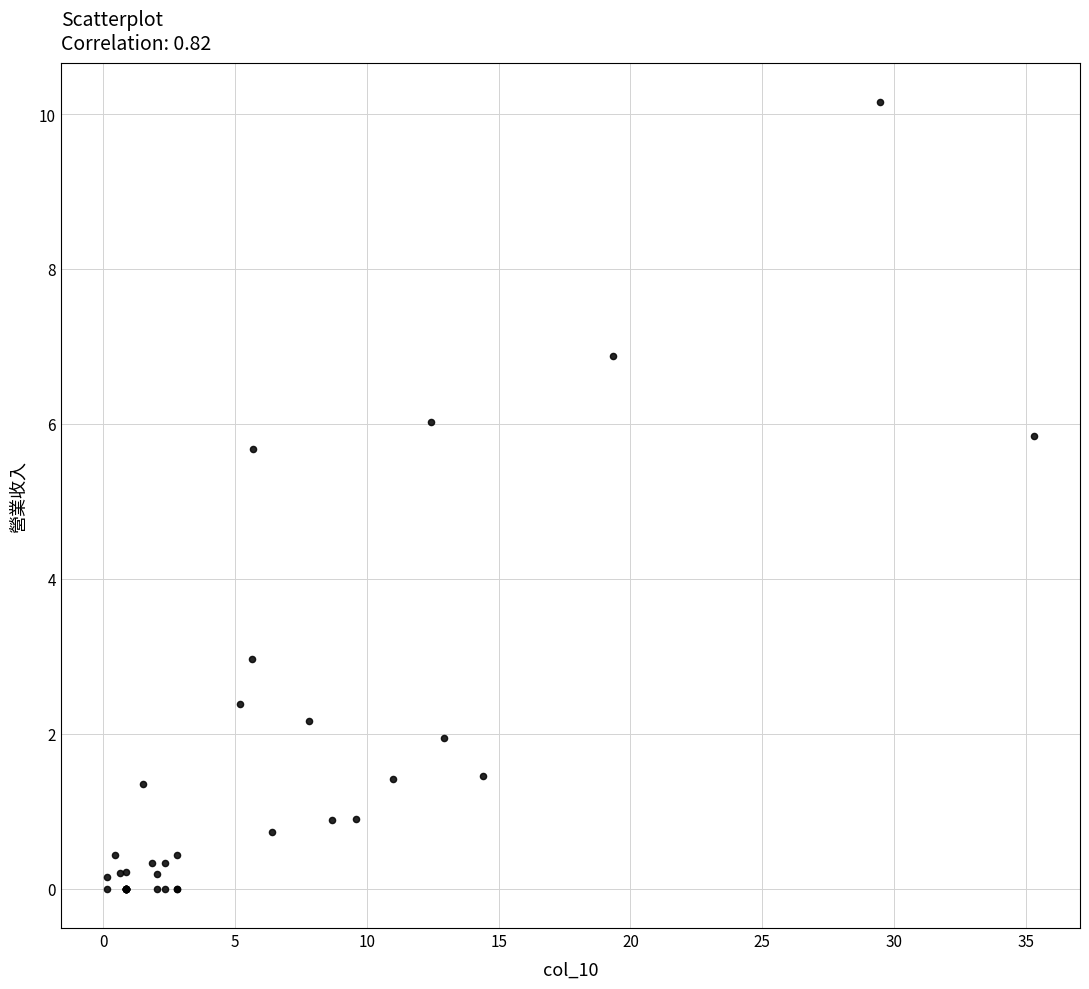

What Y value in the scatter plot is closest to 5?

5.7